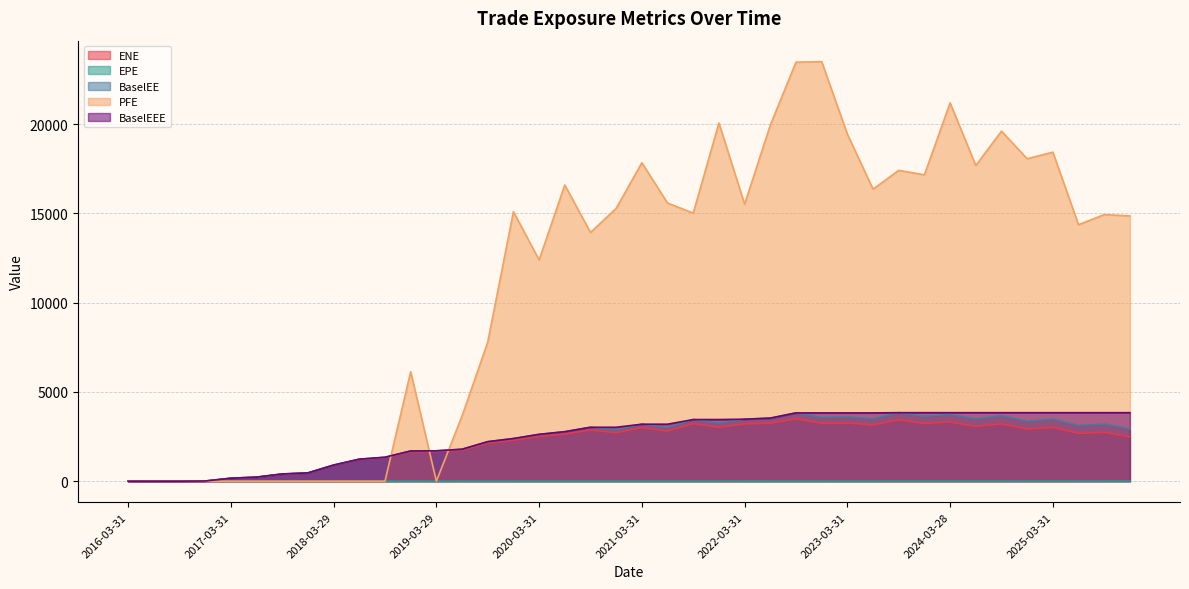

Which series has the widest spread of values?

PFE